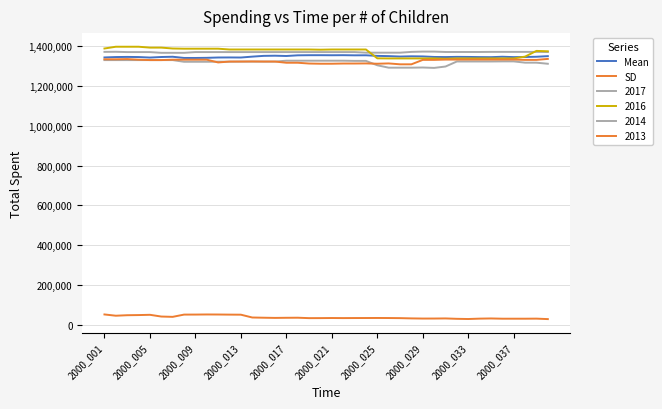

How many lines are shown in the chart?

6